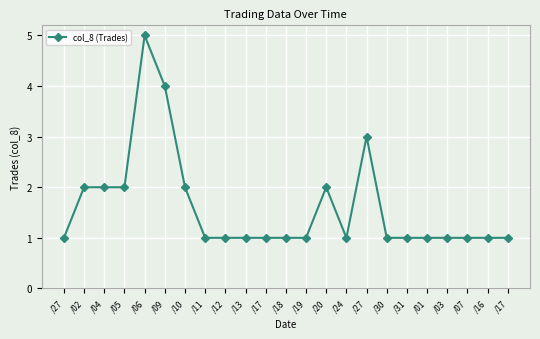

What is the difference between the maximum and minimum values?

4